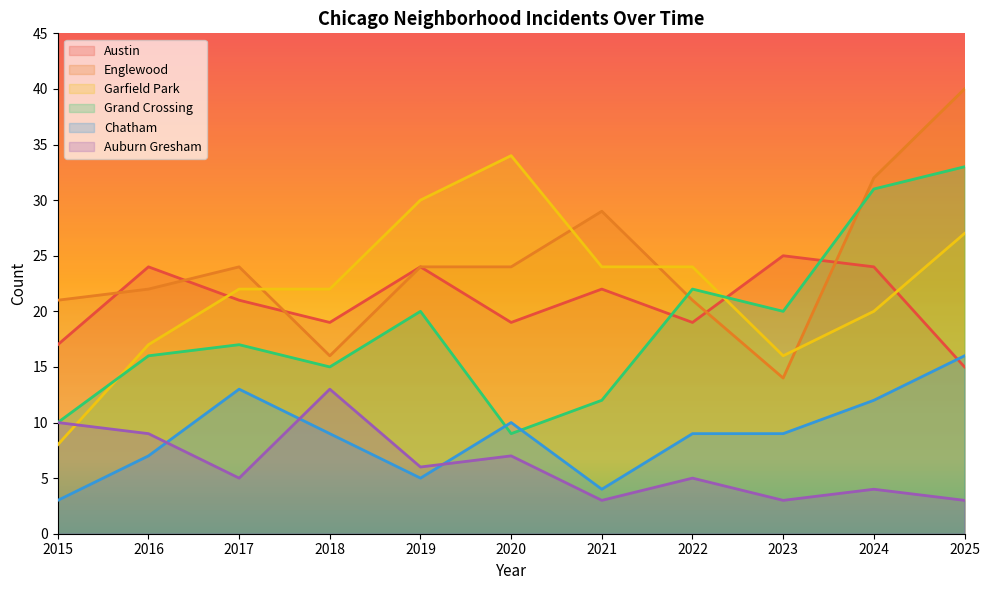

What is the value of the Englewood point at the 6th from the left?

24